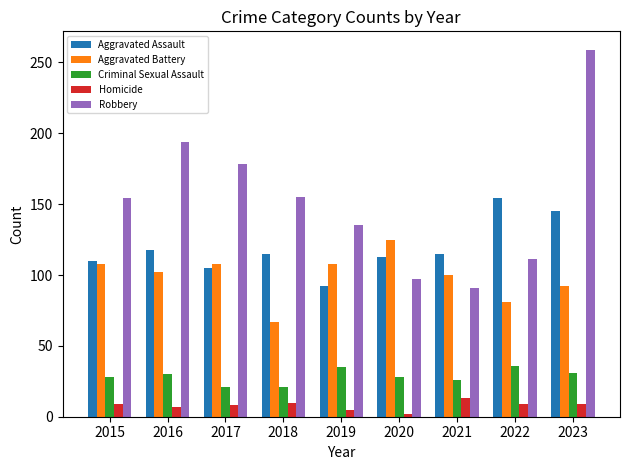

Which label corresponds to the smallest value in the chart?

2020